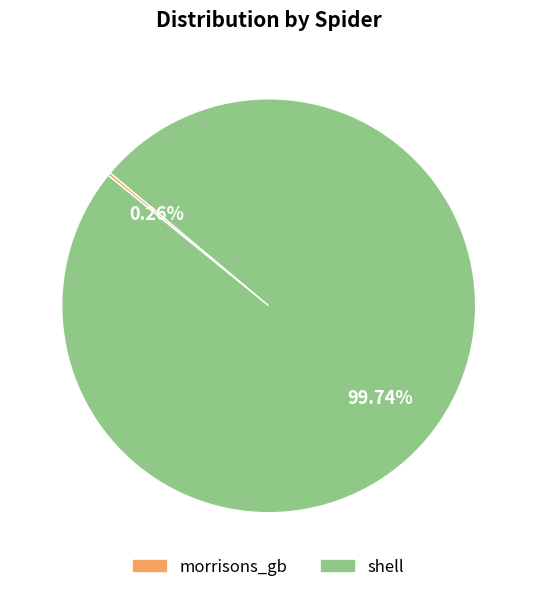

The shell slice represents 93% of the pie. True or false?

False